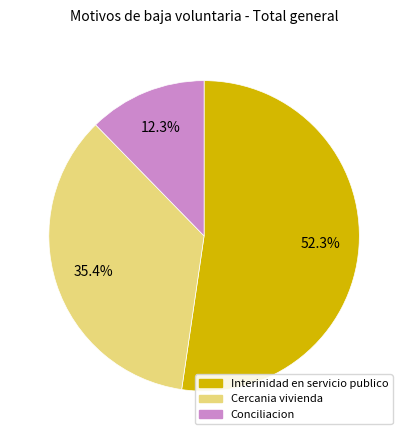

Is there a majority slice in this chart?

Yes